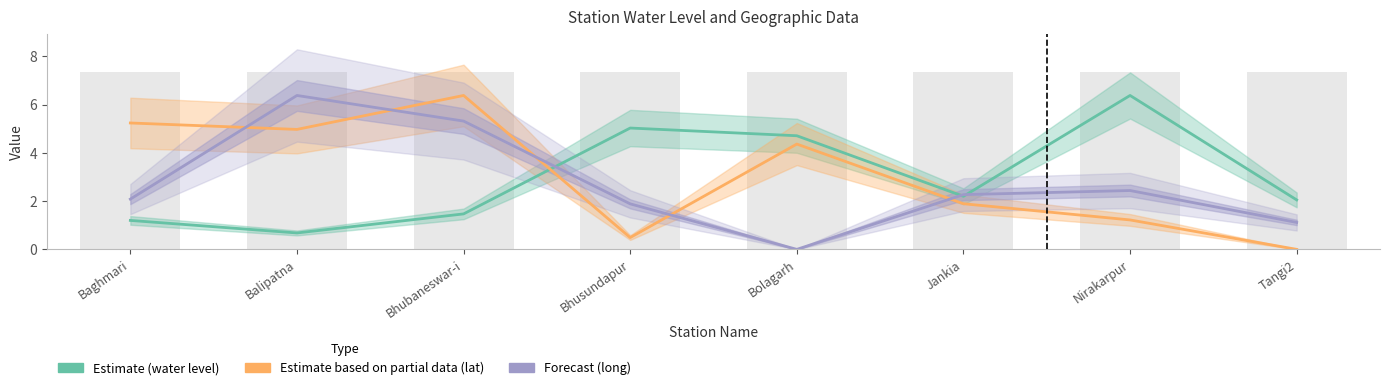

What is the sum of the Estimate (water level) values at Tangi2 and Bolagarh?

6.8